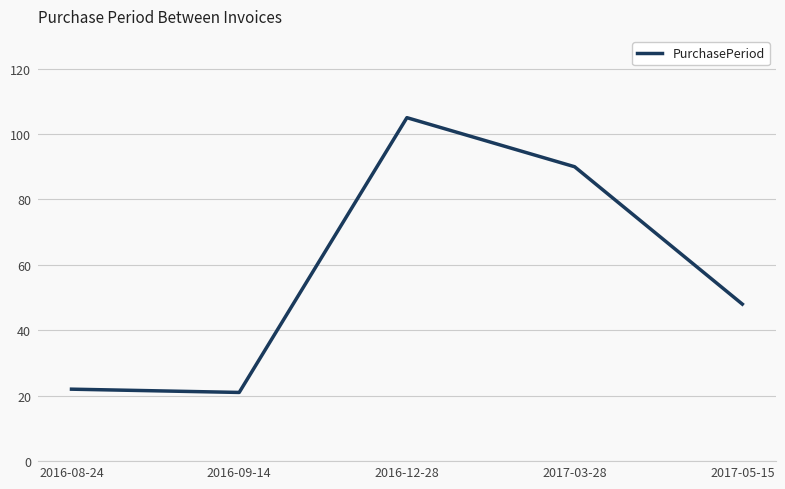

Is it true that the value at 2016-12-28 is 49?

False